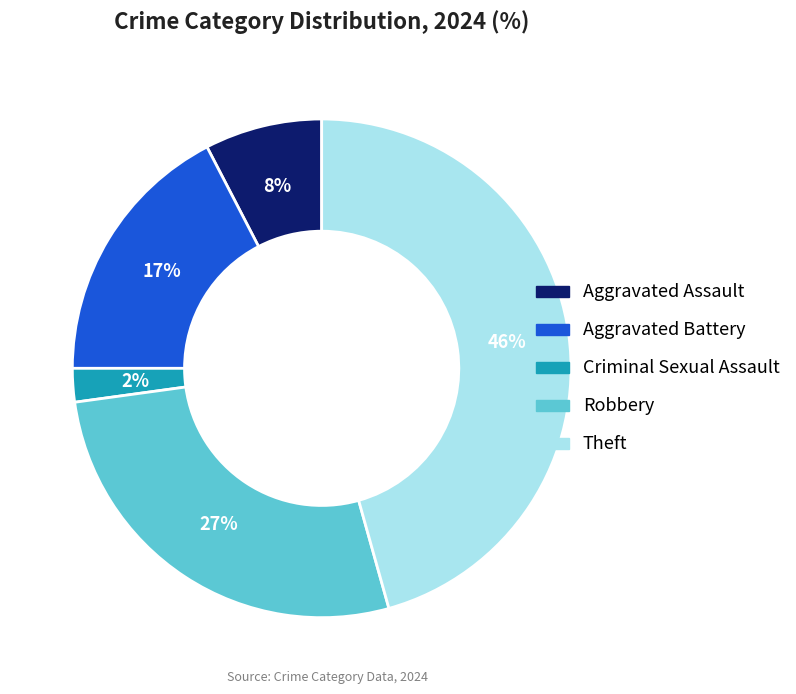

Which has a higher value, Aggravated Battery or Criminal Sexual Assault?

Aggravated Battery